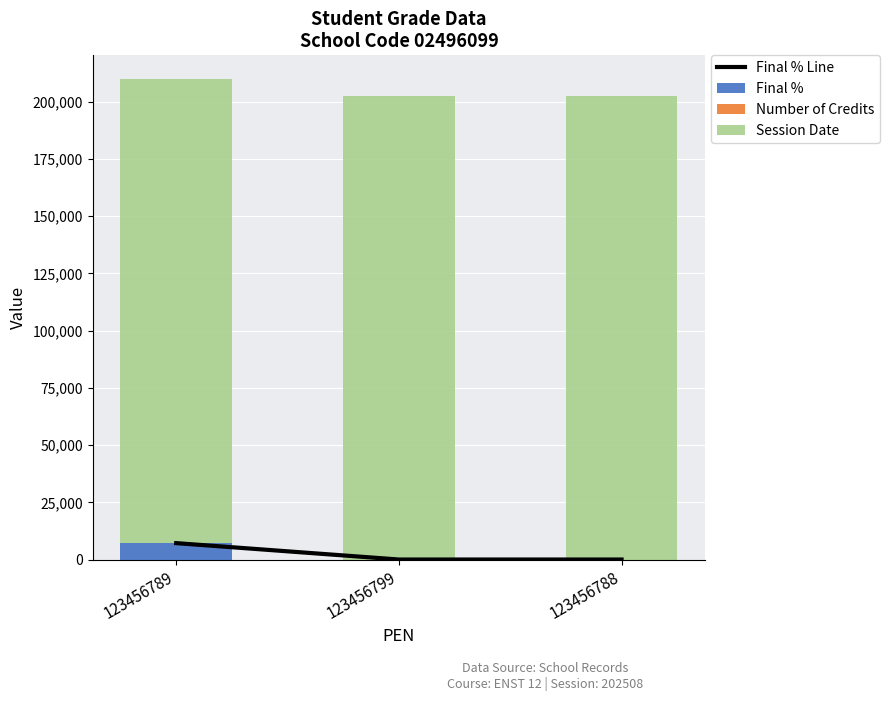

The value of Number of Credits at 123456799 is 6. True or false?

False